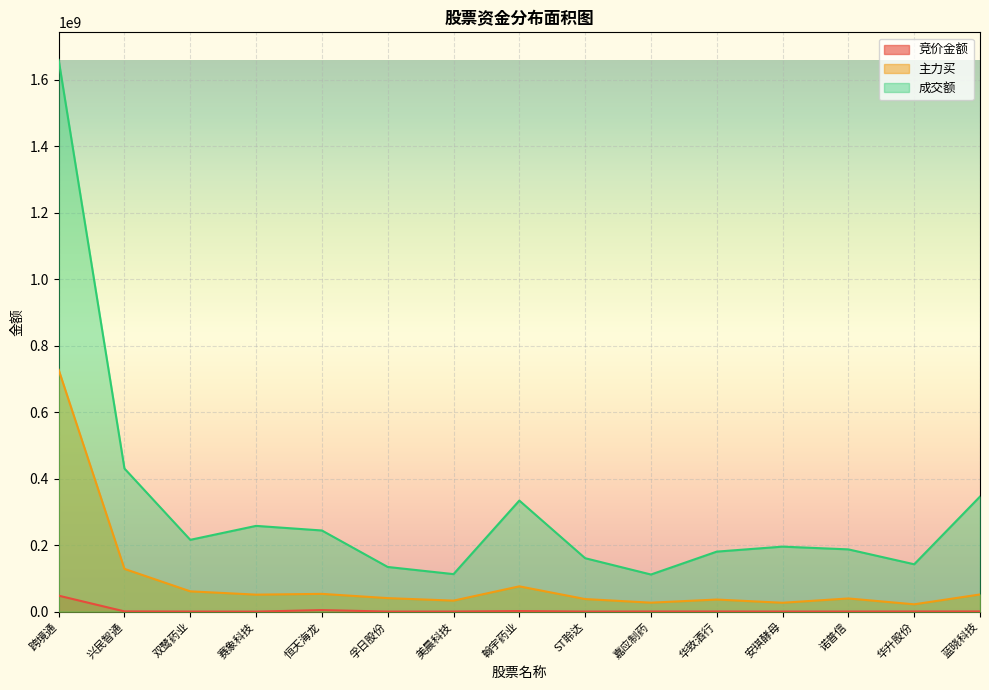

Reading left to right, extract all data points from this chart.

竞价金额: 跨境通=48089510	兴民智通=765630	双鹭药业=222480	赛象科技=60606	恒天海龙=4738328	孚日股份=174029	美晨科技=310752	翰宇药业=1814840	ST聆达=241410	嘉应制药=479725	华致酒行=484000	安琪酵母=319506	诺普信=345347	华升股份=503451	蓝晓科技=591945
主力买: 跨境通=727651421	兴民智通=128653881	双鹭药业=61085130	赛象科技=51133681	恒天海龙=53470012	孚日股份=40675125	美晨科技=33141197	翰宇药业=76089047	ST聆达=37875059	嘉应制药=26998214	华致酒行=36387253	安琪酵母=26715339	诺普信=39657303	华升股份=22048240	蓝晓科技=51717372
成交额: 跨境通=1659761540	兴民智通=430509513	双鹭药业=216037092	赛象科技=258013670	恒天海龙=244154314	孚日股份=134411783	美晨科技=112887447	翰宇药业=334161080	ST聆达=160796038	嘉应制药=111706193	华致酒行=180575577	安琪酵母=195585345	诺普信=187301371	华升股份=142521107	蓝晓科技=346175782